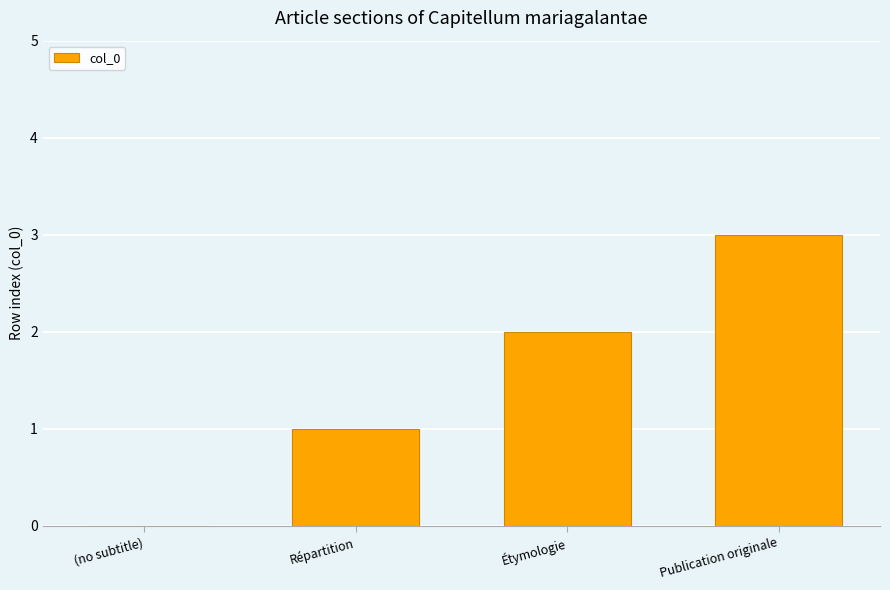

What is the sum of all values?

6